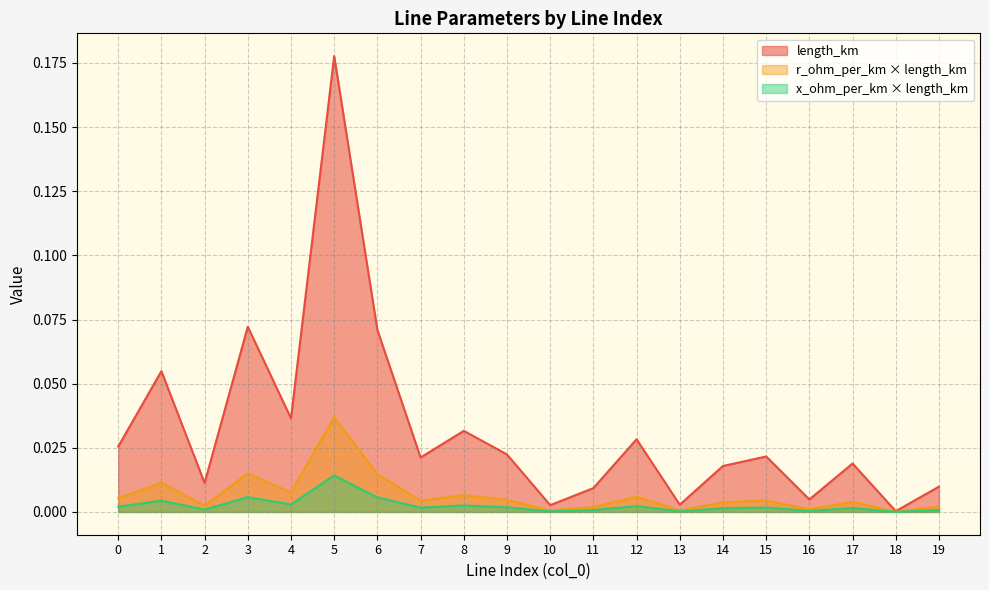

The value of length_km at 1 is 0.0. True or false?

False